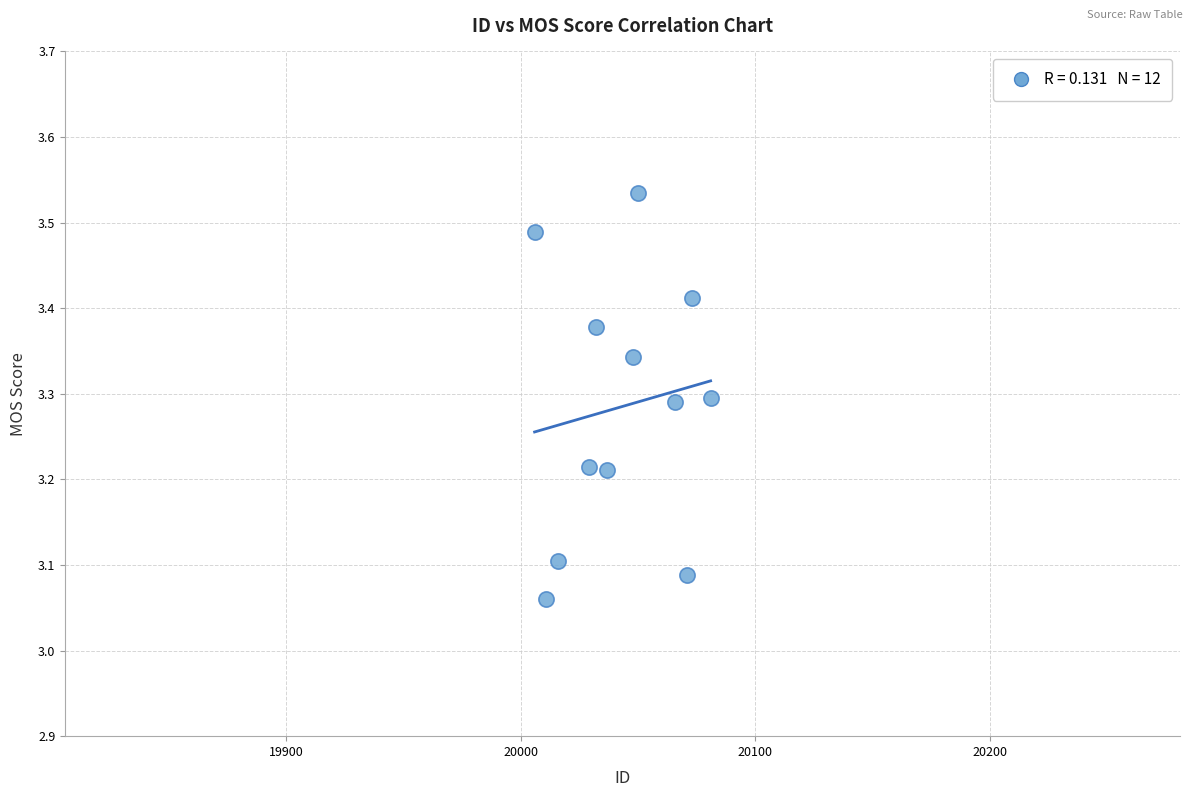

What is the range of Y values (max minus min)?

0.5